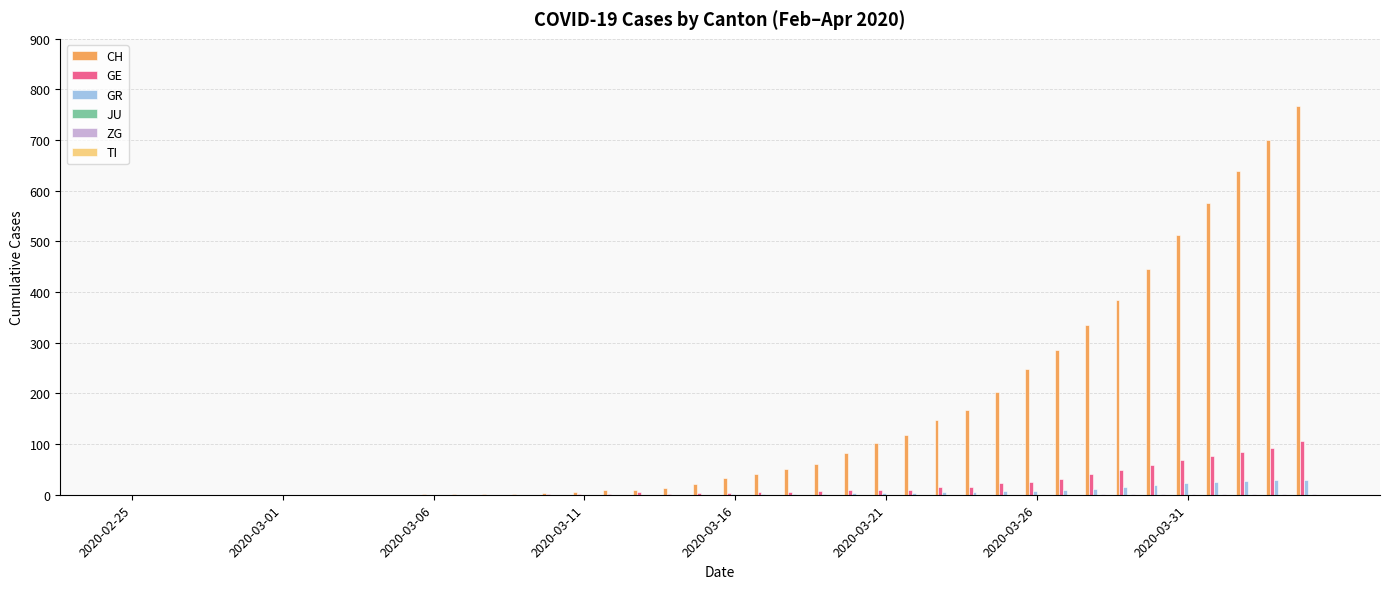

What is the sum of all CH values?

5970